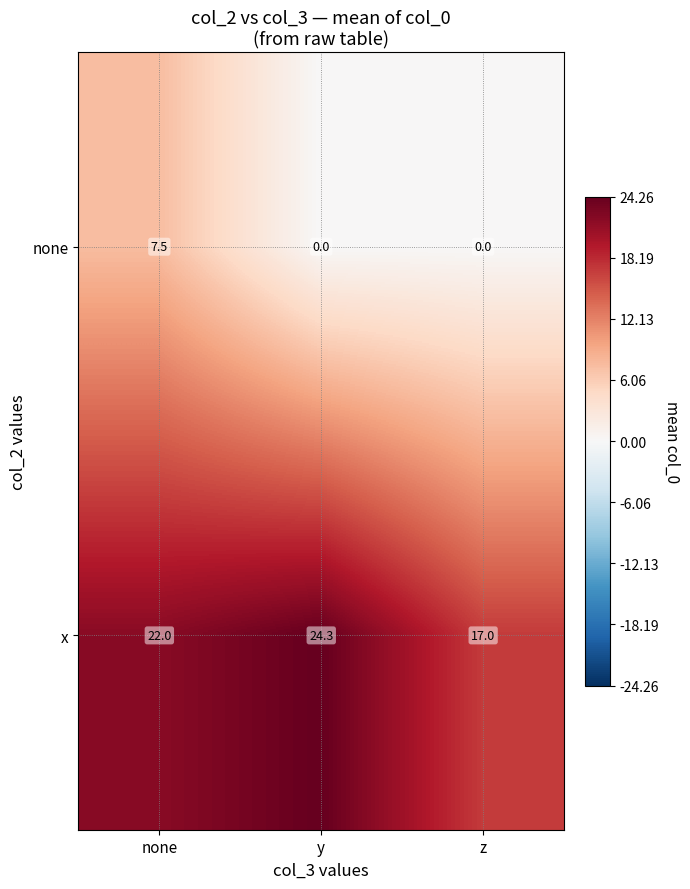

True or false: none has a value of 7.5 at none.

True